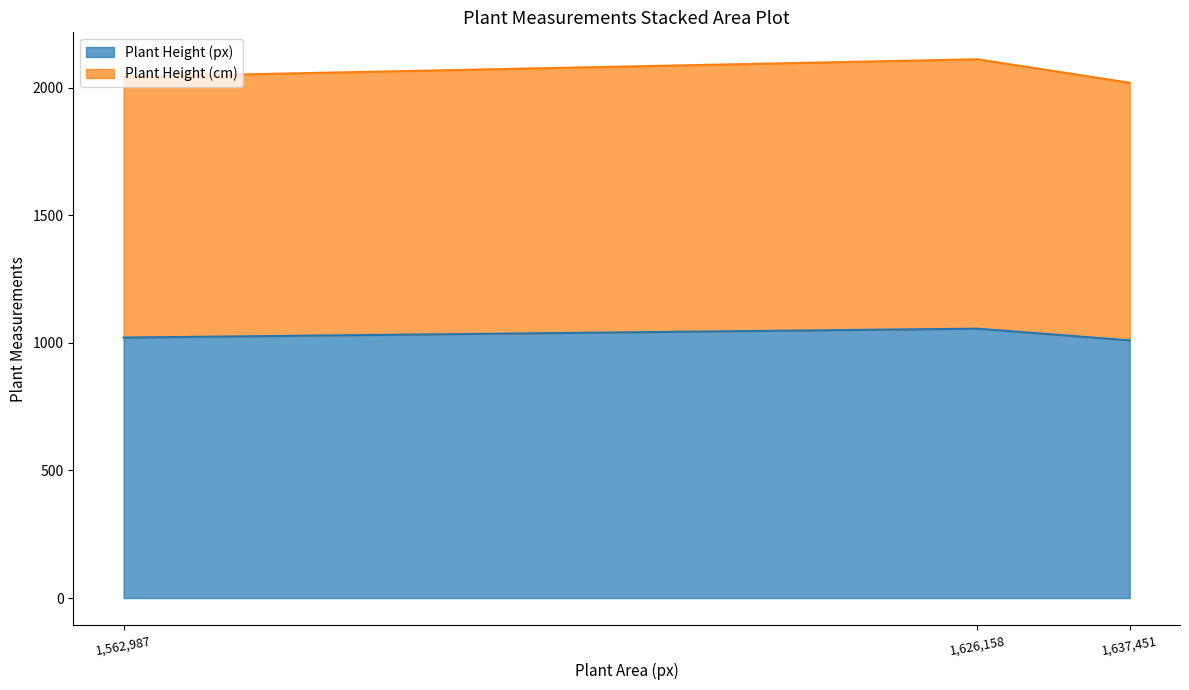

Reading left to right, list the values for the Plant Height (px) series.

1,562,987=1021	1,626,158=1056	1,637,451=1010